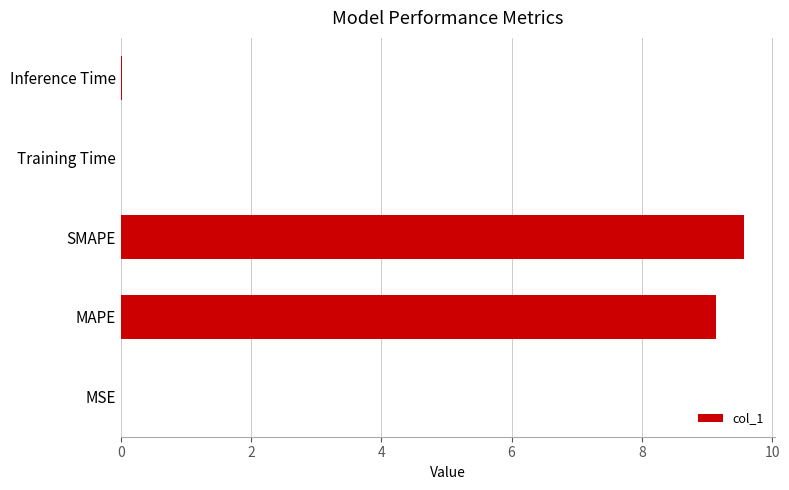

The value at MAPE is 9.1. True or false?

True